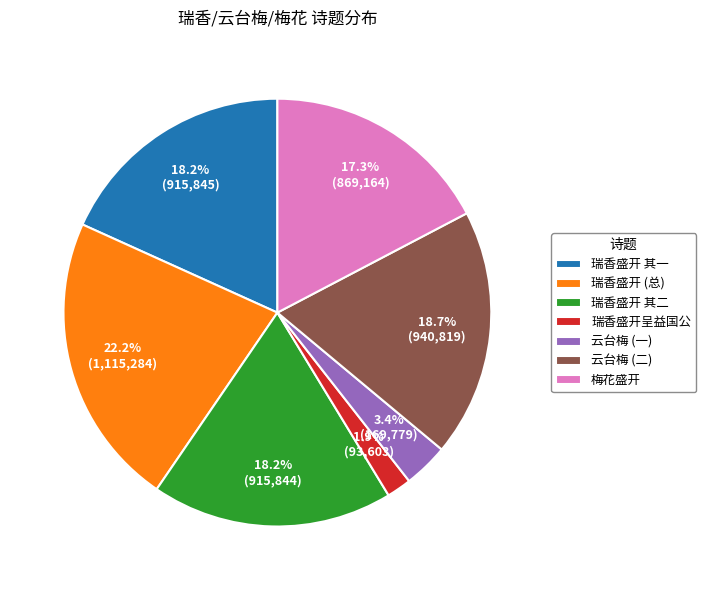

How many segments does this pie chart have?

7